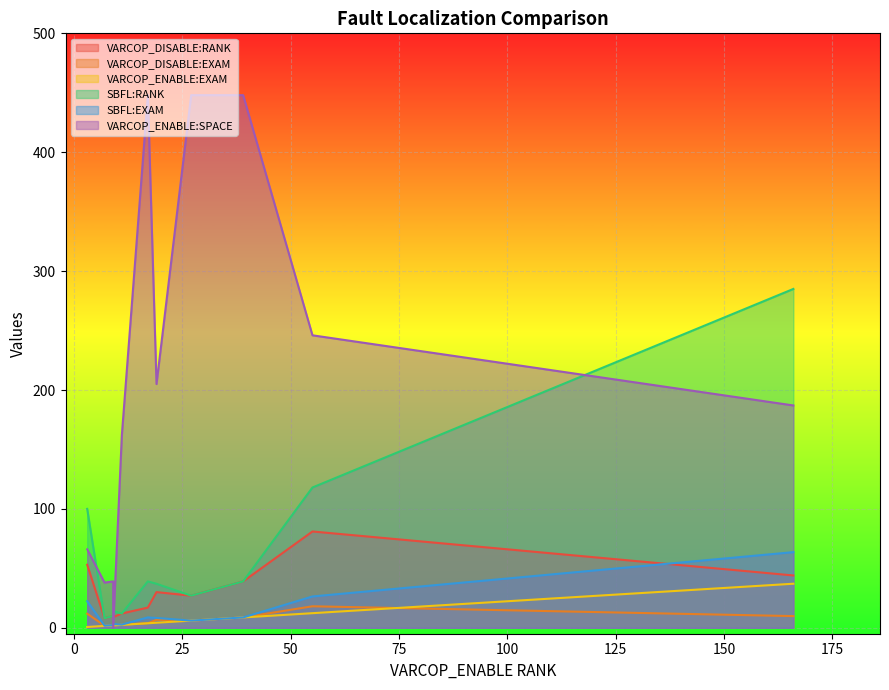

How many lines are shown in the chart?

6